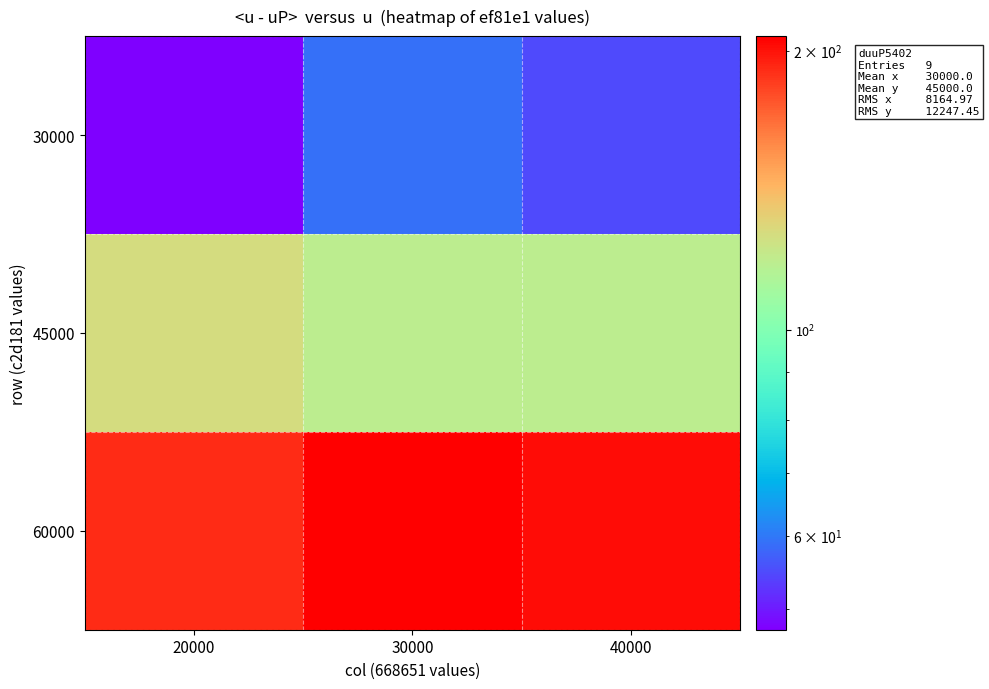

What is the total value across all series at 40000?

374.8